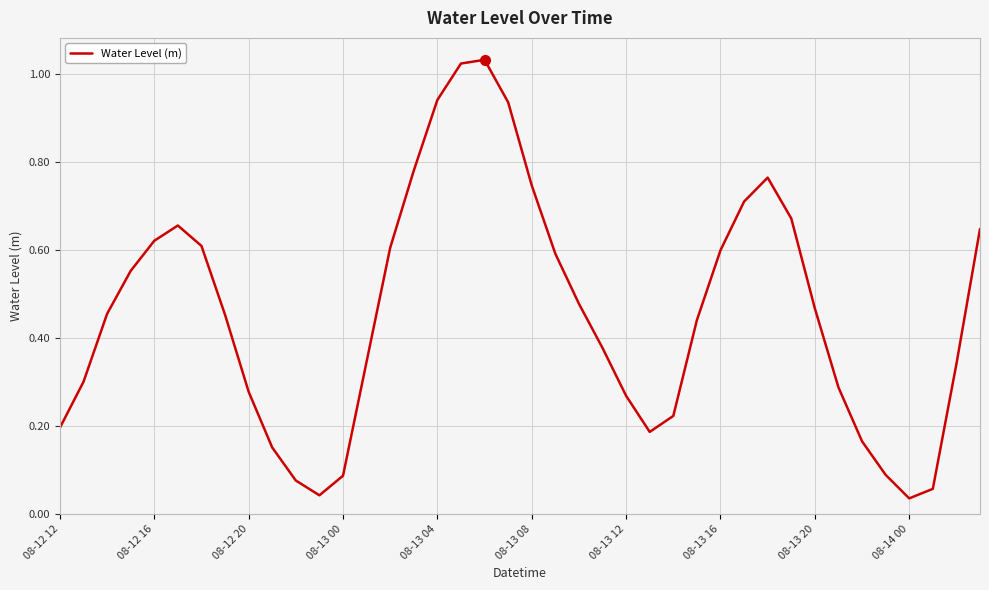

How many lines are shown in the chart?

1